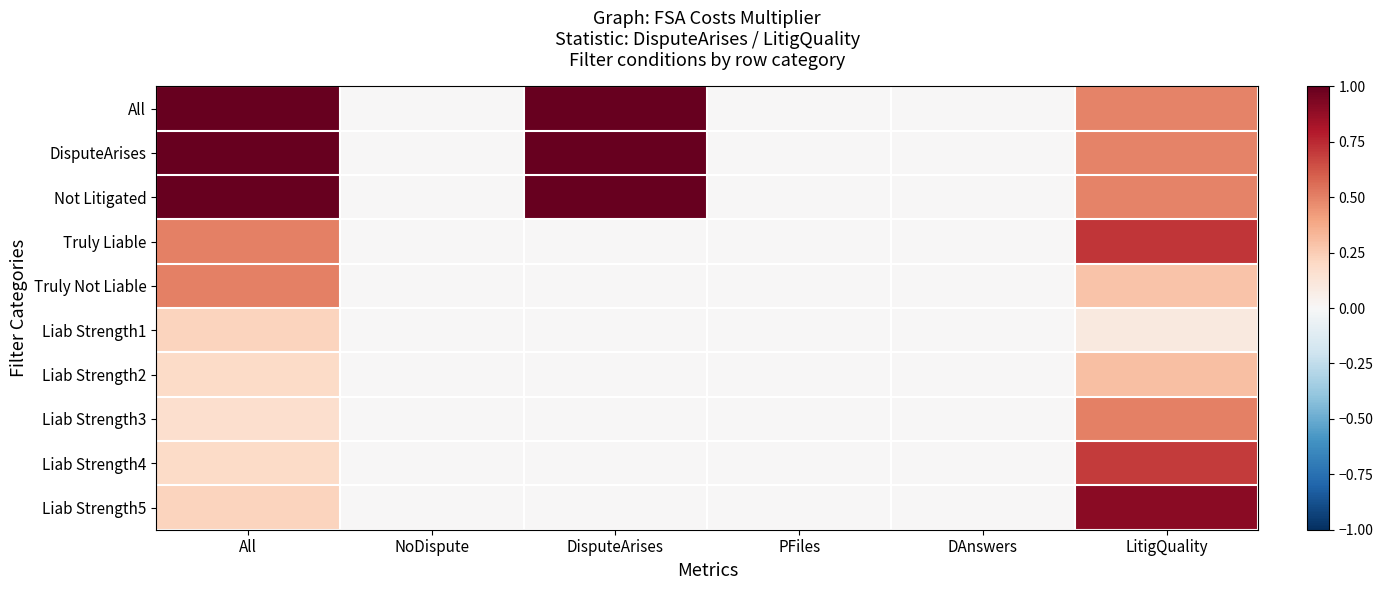

How many distinct data groups are displayed?

10